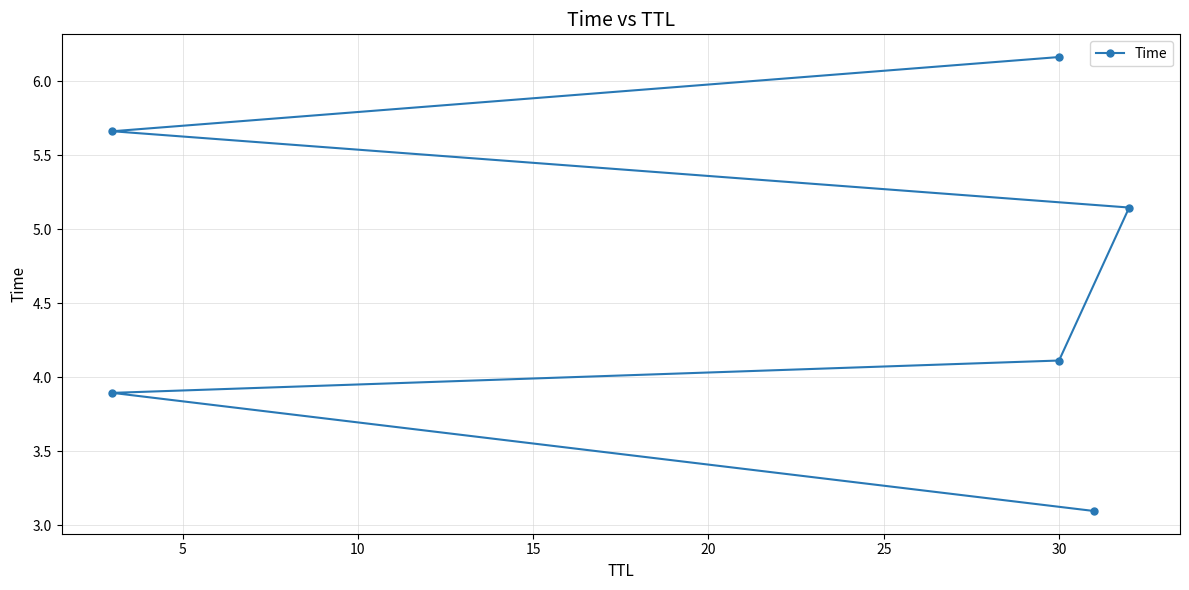

What is the value of the 4th point from the left?

5.1